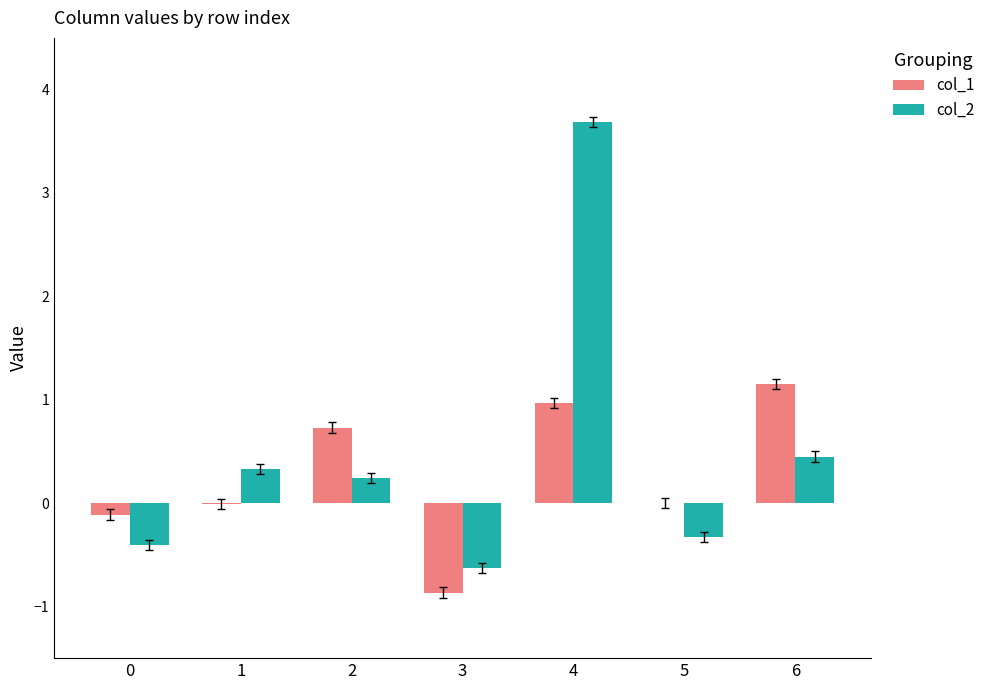

Is the value of col_2 at 1 greater than the value of col_1 at 0?

Yes